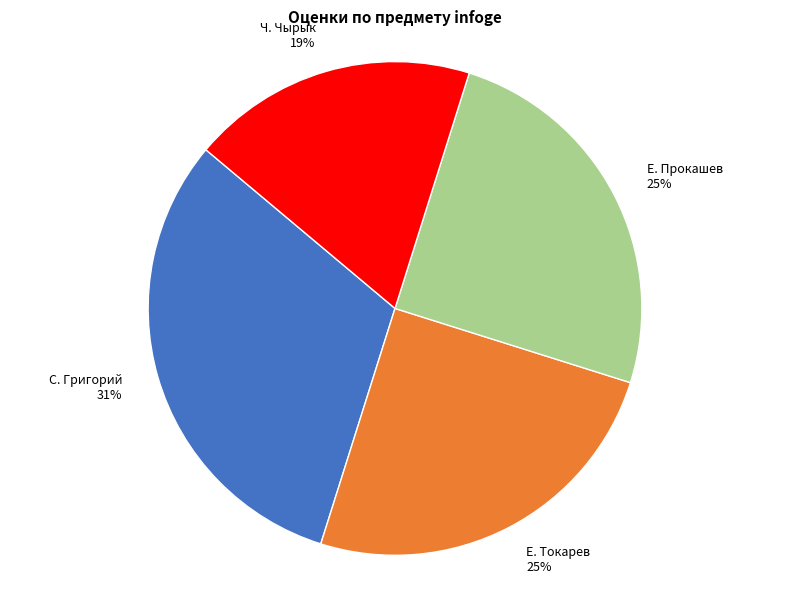

How many slices are in this pie chart?

4